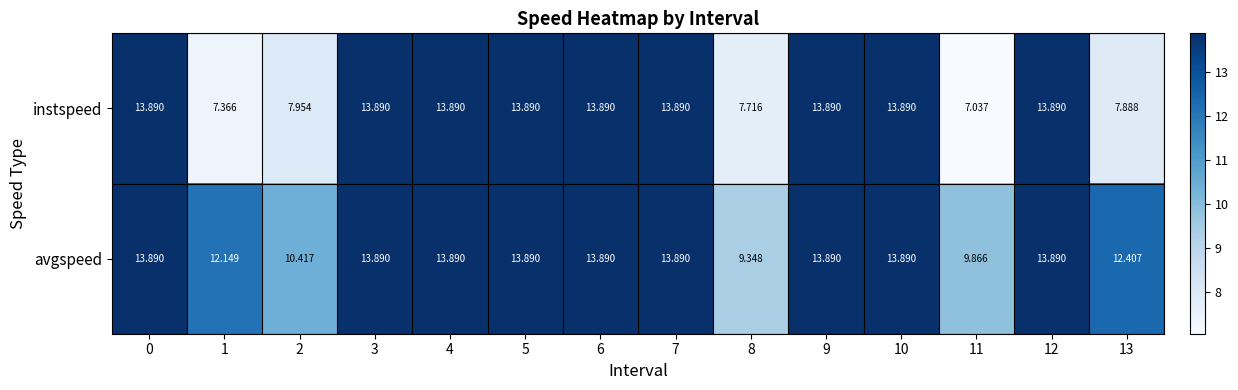

Rank the series by their average value, from lowest to highest.

instspeed, avgspeed